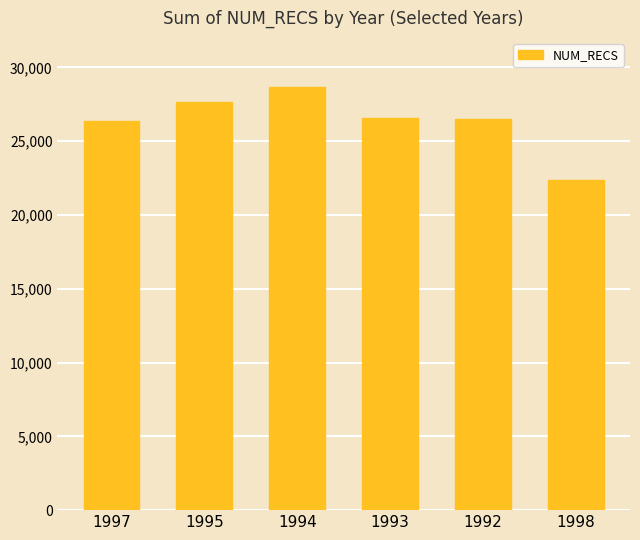

Does the chart contain any negative values?

No